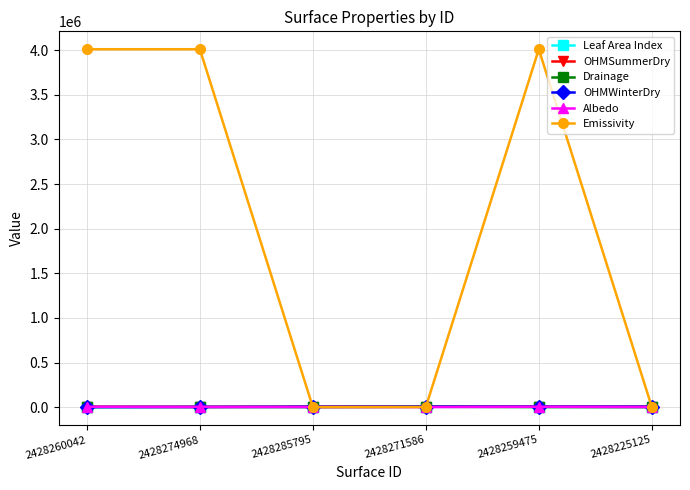

Which series has the largest total across all categories?

Emissivity